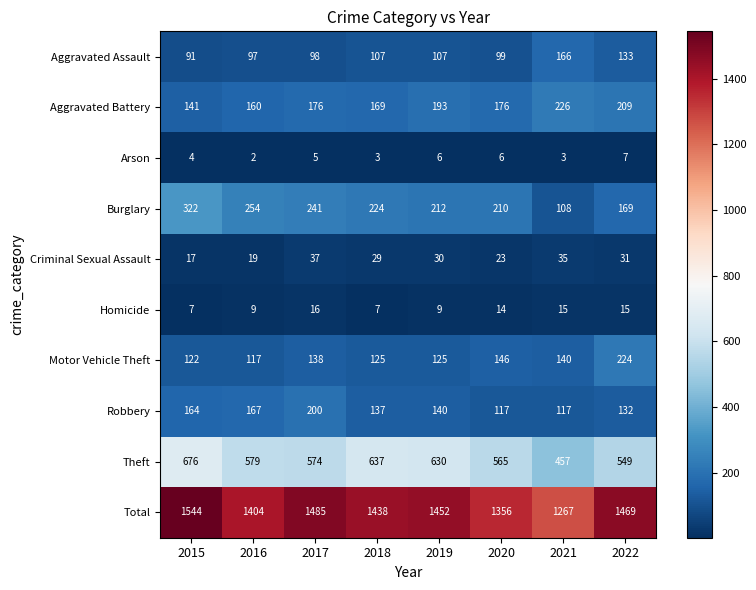

Is it true that Total equals 1438 at 2018?

True